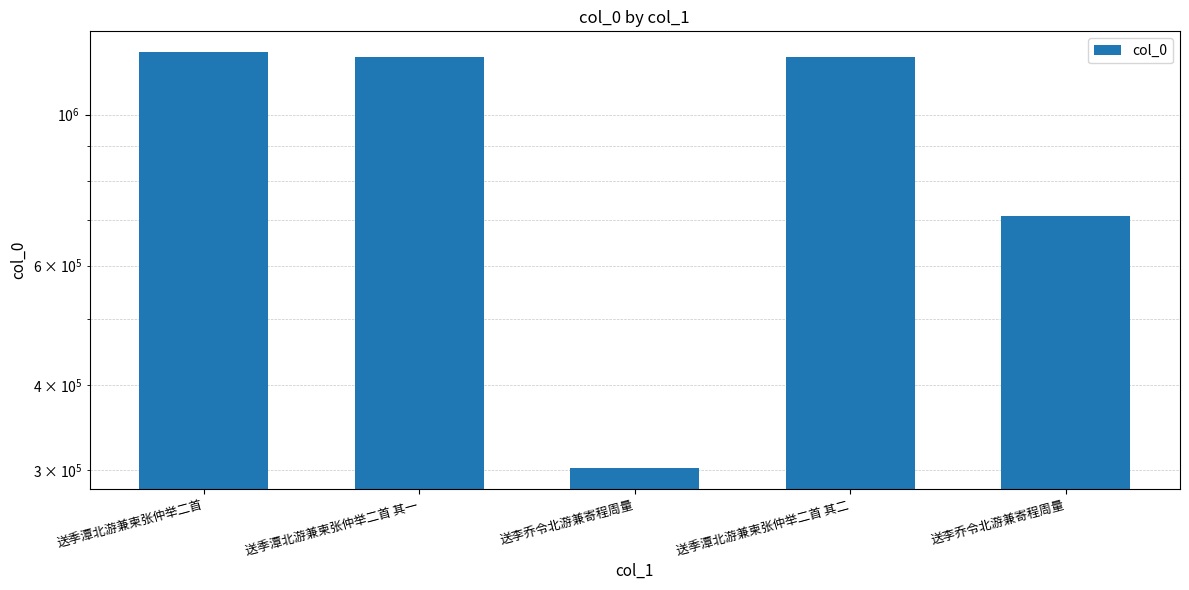

What is the difference between the values at 送李乔令北游兼寄程周量 and 送季潭北游兼柬张仲举二首 其一?

505061